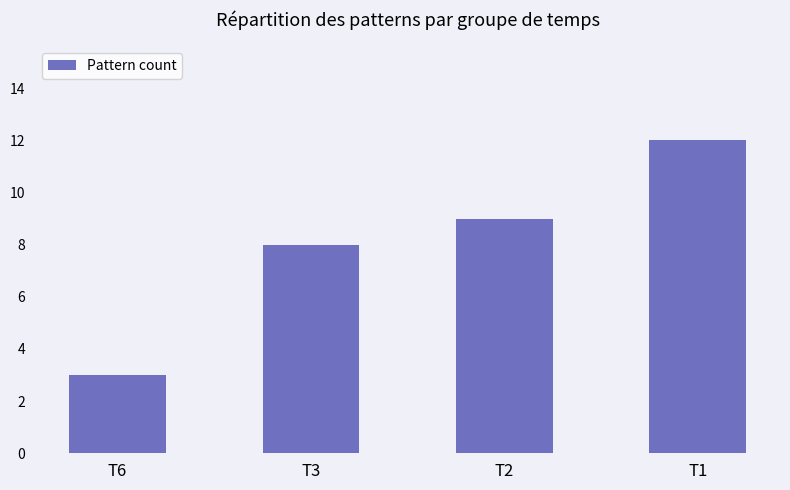

Which label corresponds to the largest value in the chart?

T1